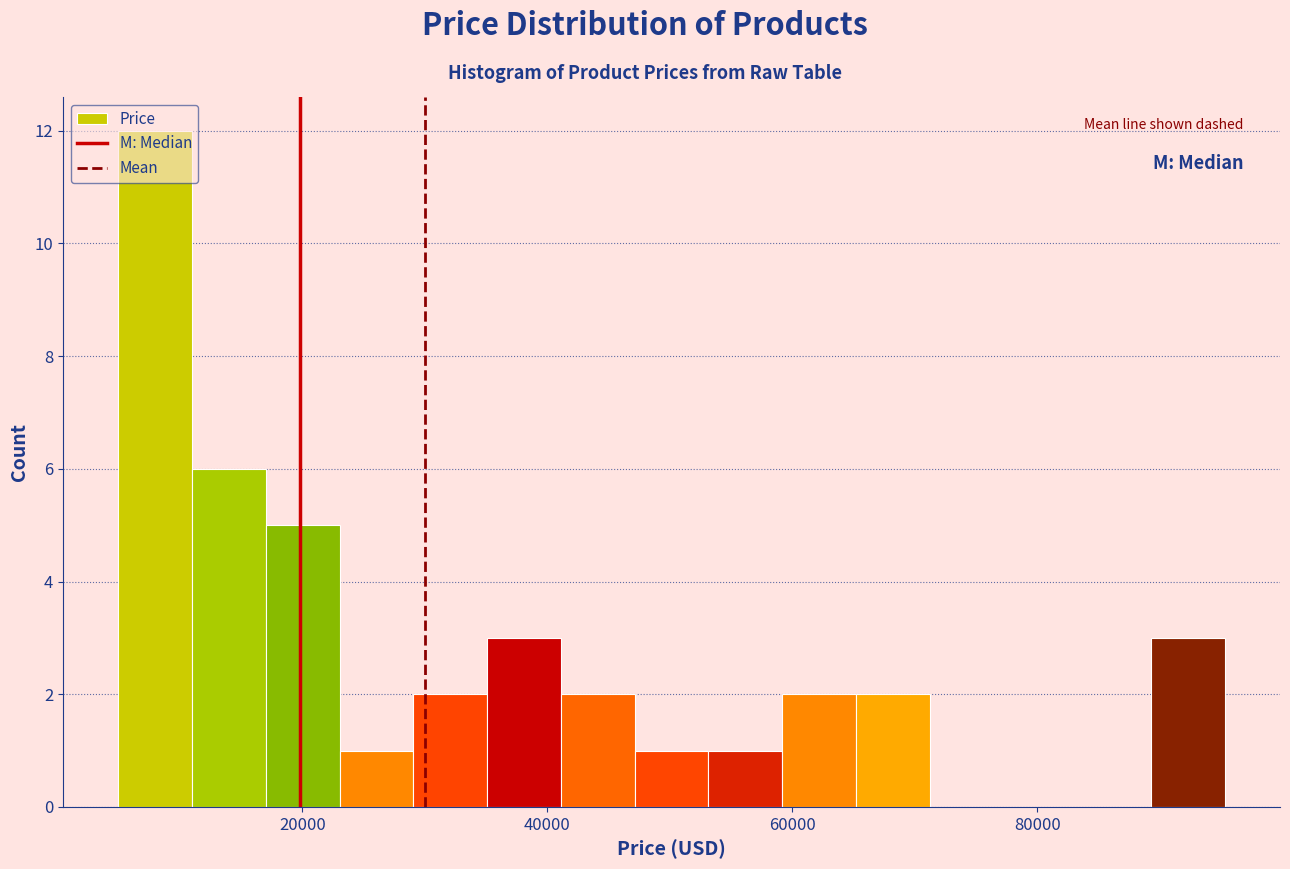

Around what value on the x-axis is the tallest bar? Give the approximate position of its centre, as read against the axis.

8000